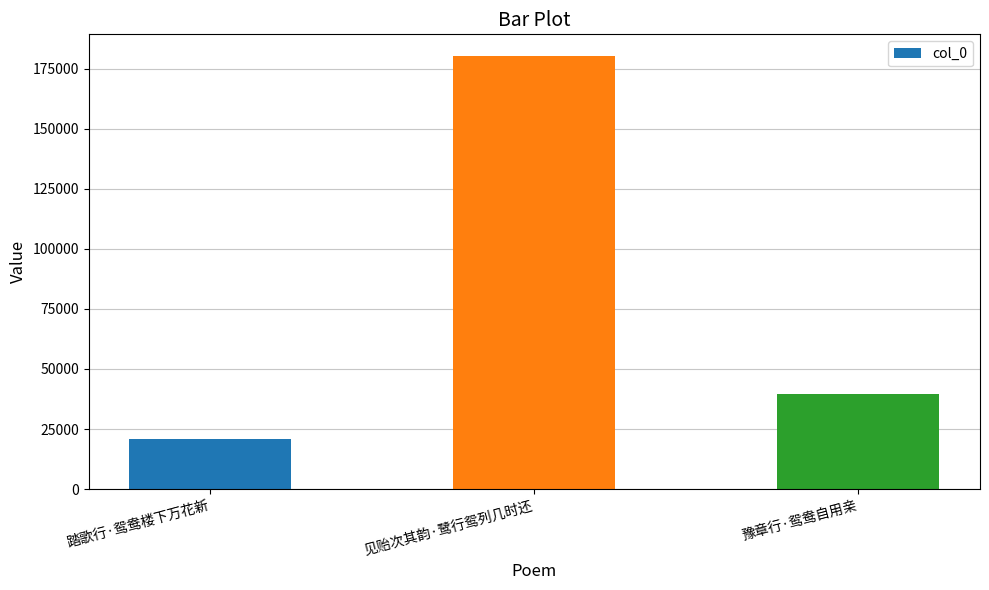

How many values are between 20964 and 180215?

3